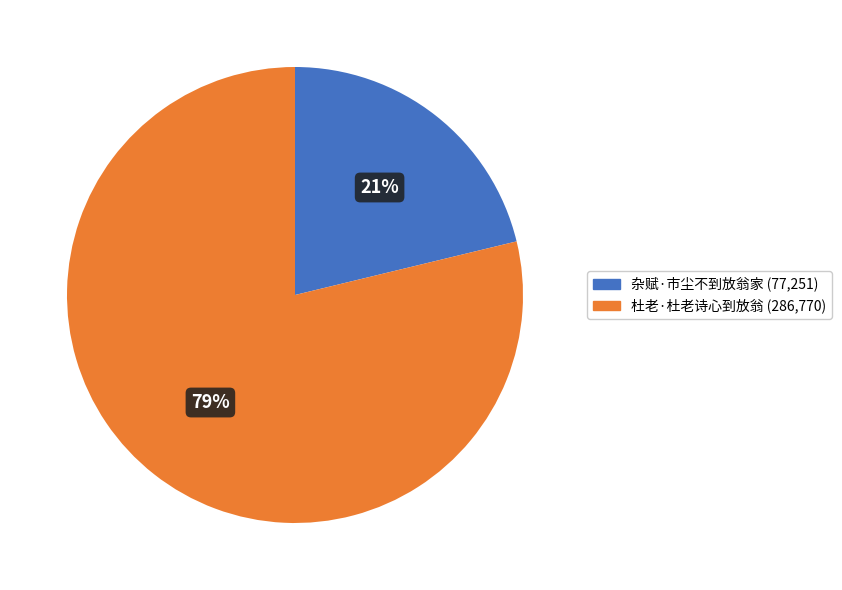

How many segments does this pie chart have?

2